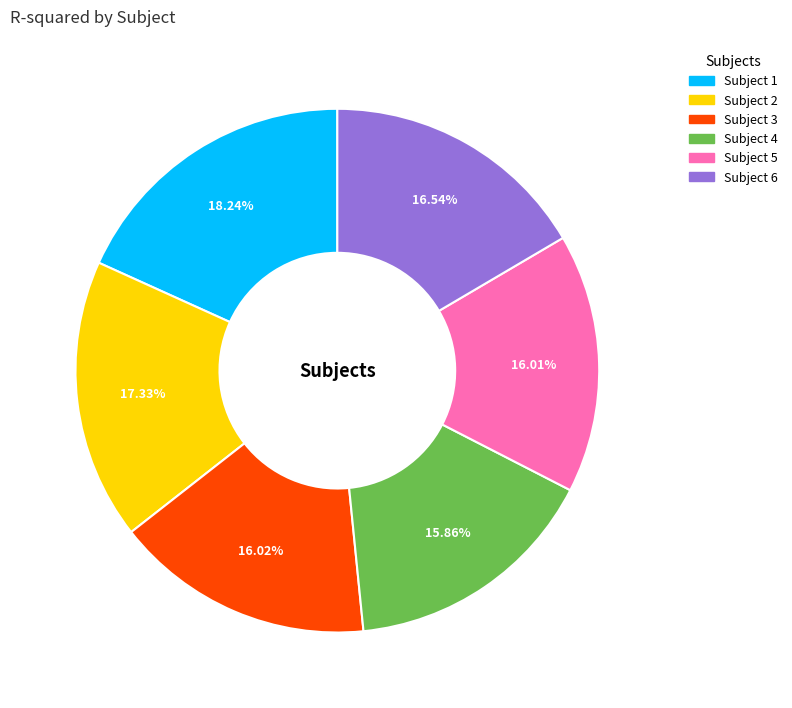

How many slices are in this pie chart?

6